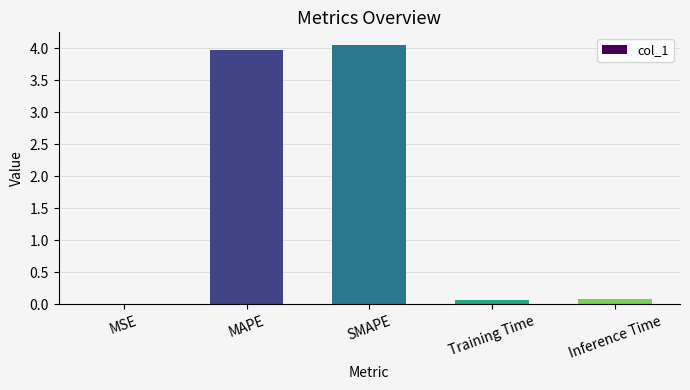

What is the sum of all values?

8.2